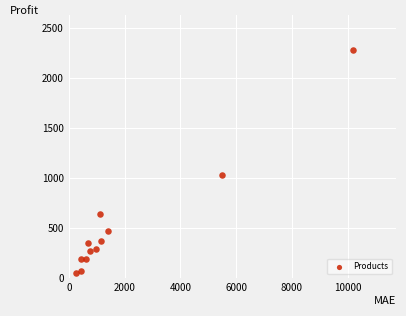

What is the average Y value?

520